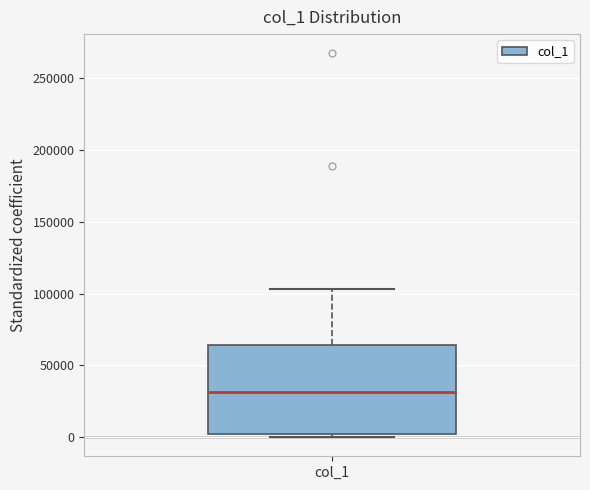

Where does the upper whisker of the box for col_1 end on the y-axis? The values are not printed on the chart, so give them approximately, as read against the axis.

105000